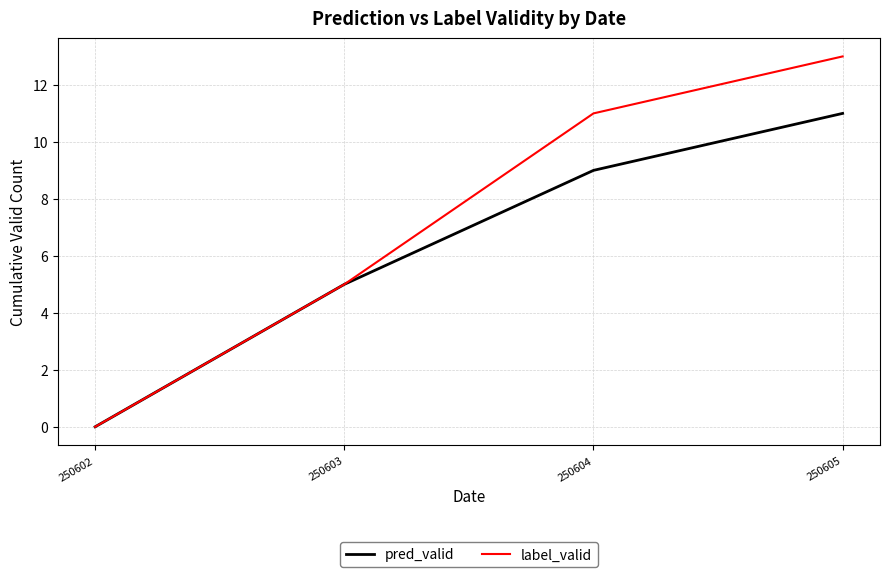

How many label_valid values are between 5 and 13?

3